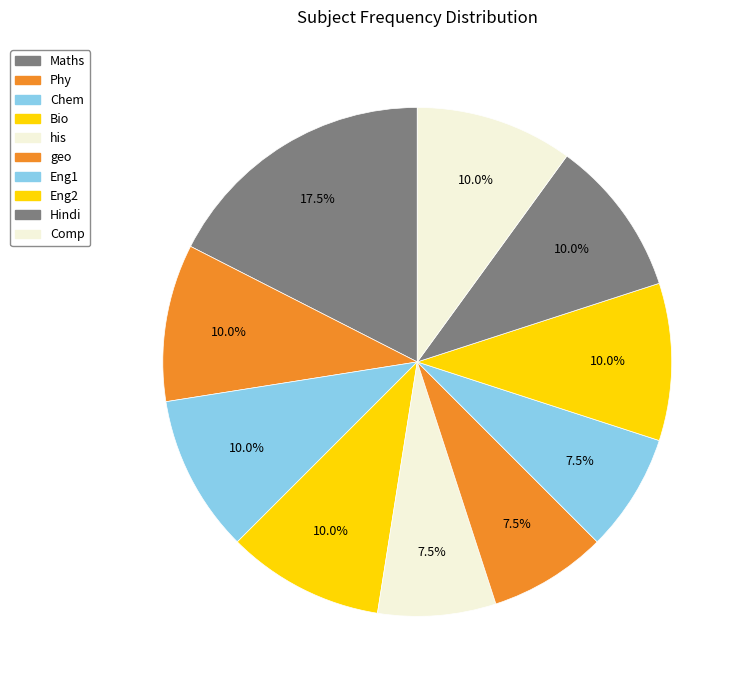

Which category has the biggest portion of the pie?

Maths